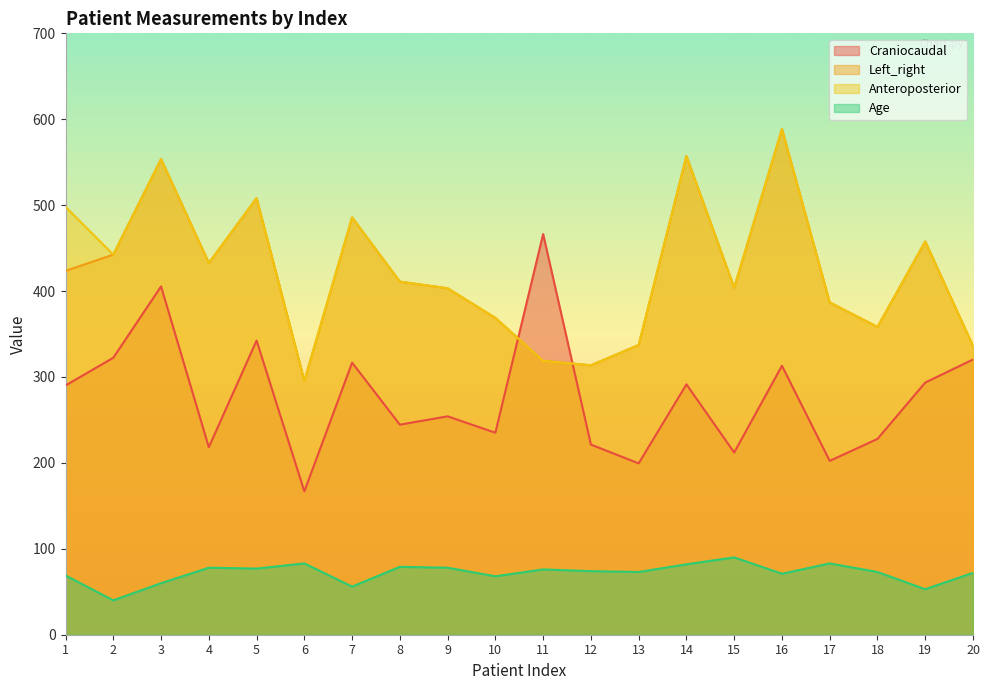

What is the sum of the Left_right values at 4 and 14?

989.8